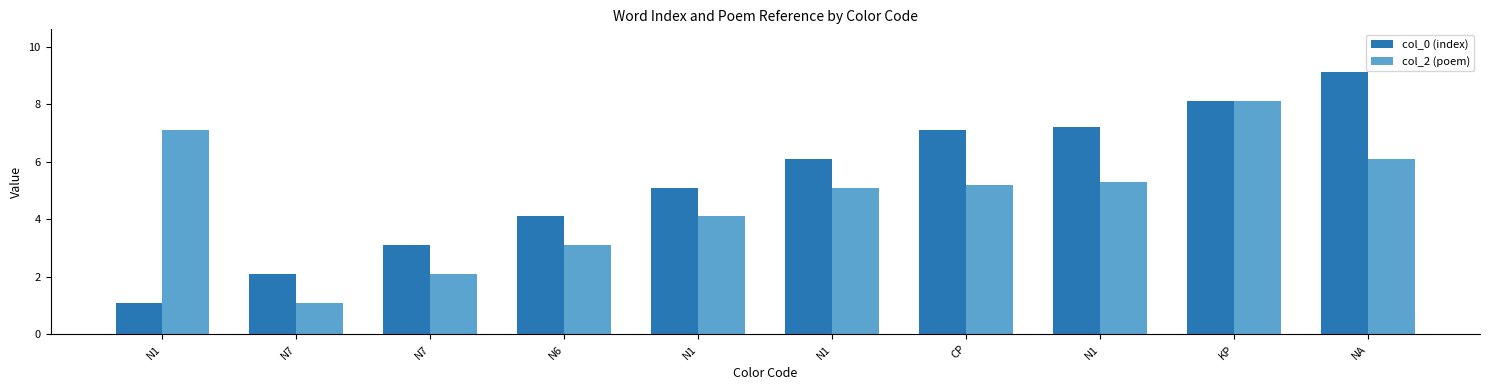

How many bars are there in total?

20